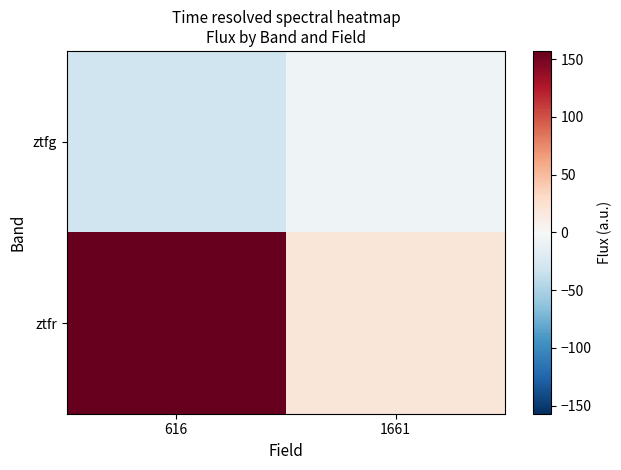

Which series has the largest total across all categories?

ztfr